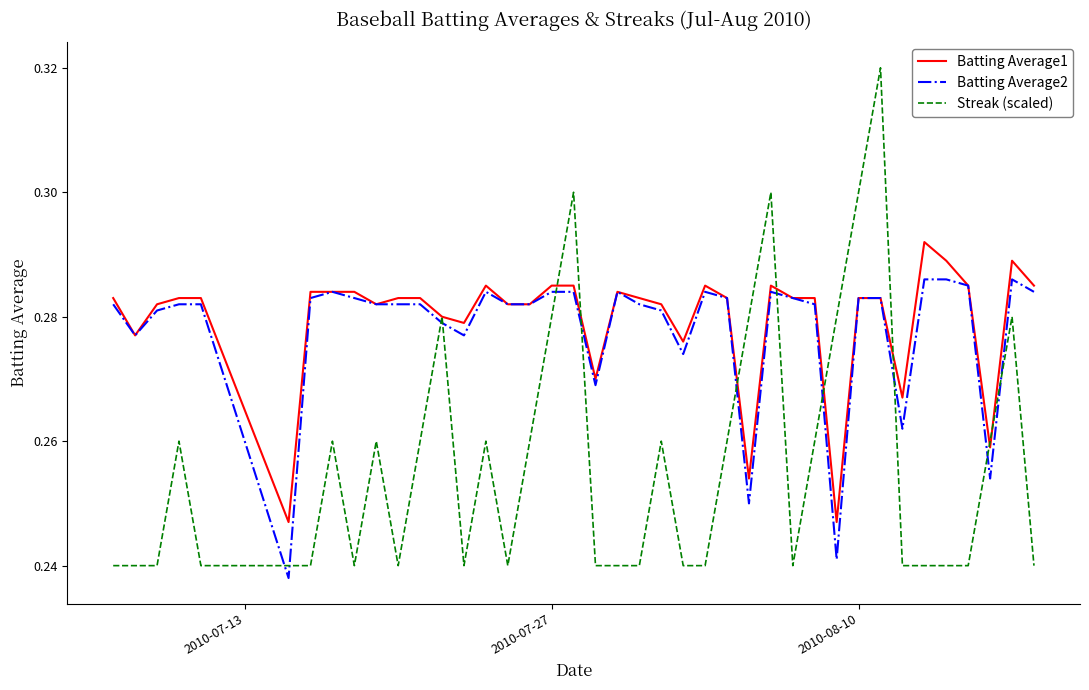

Which series ends up on top after the final intersection of Streak (scaled) and Batting Average2?

Batting Average2